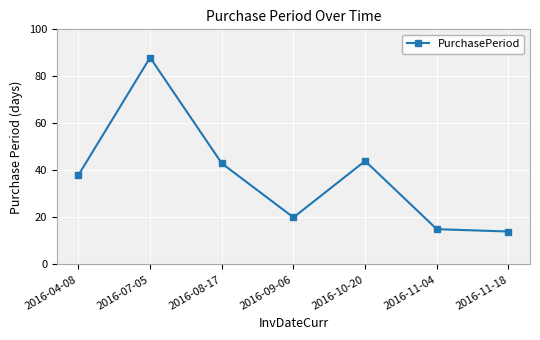

What is the smallest value displayed?

14